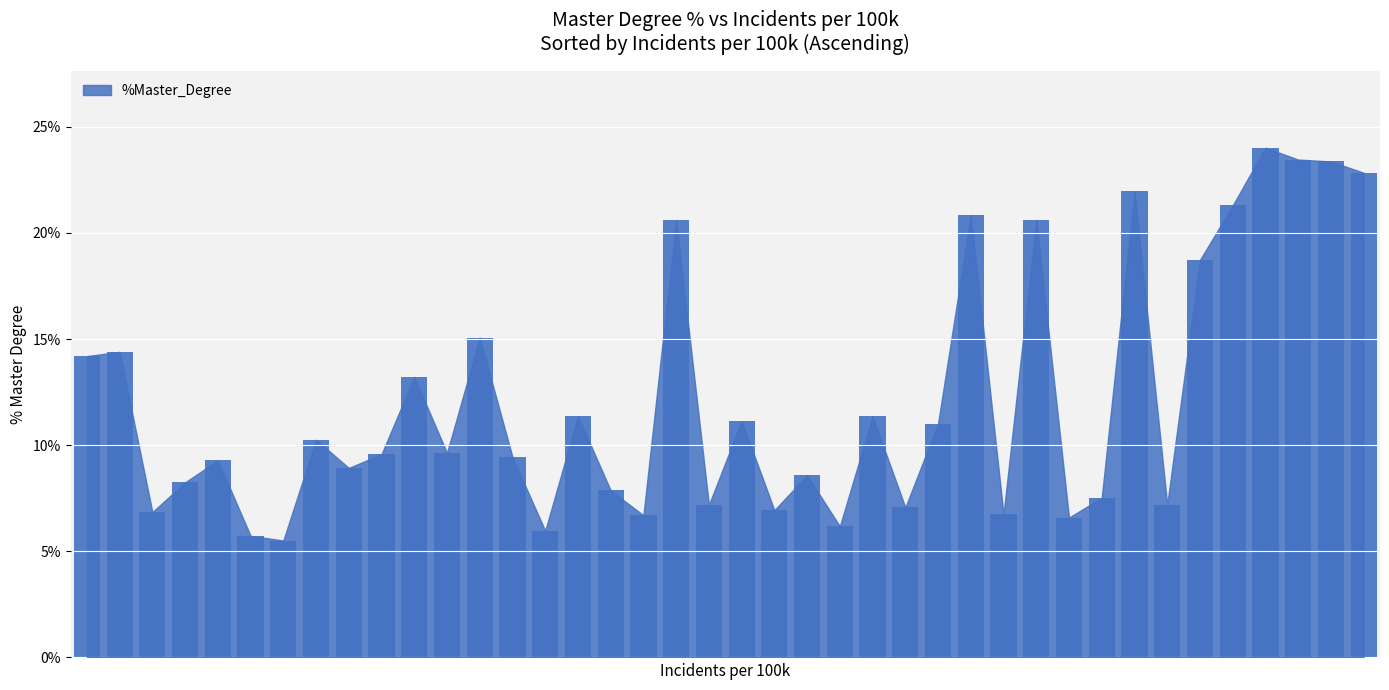

How many distinct data groups are displayed?

1